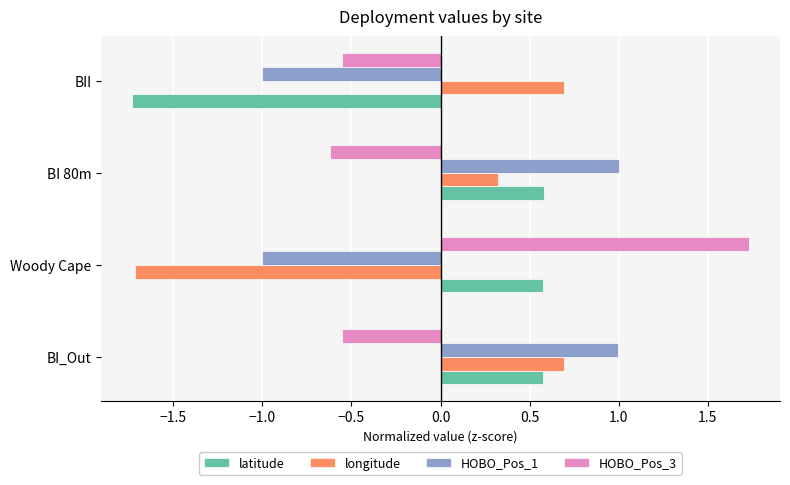

Rank the series by their maximum value, from highest to lowest.

HOBO_Pos_3, HOBO_Pos_1, longitude, latitude